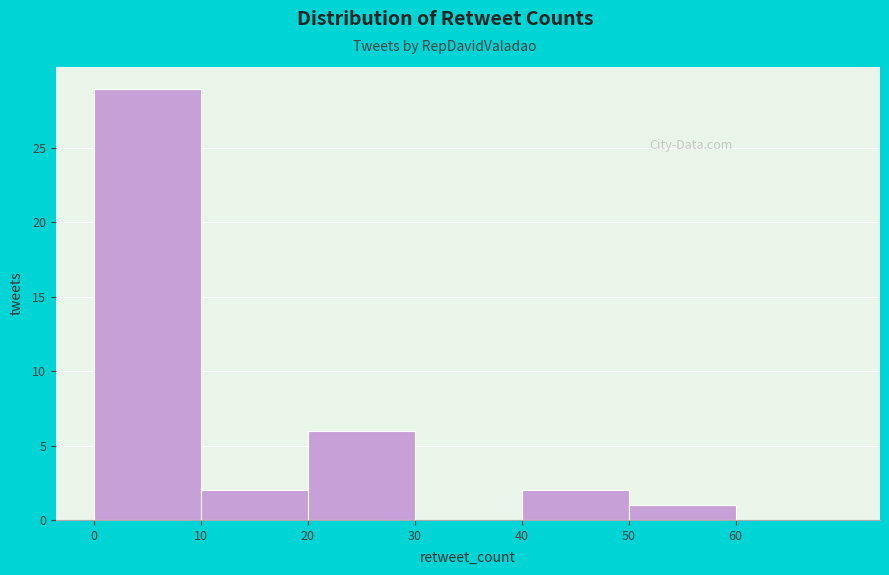

Reading left to right, list every bar in this chart as the range it spans on the x-axis followed by its height. The values are not printed on the chart, so give them approximately, as read against the axis.

0 to 10: 29
10 to 20: 2
20 to 30: 6
30 to 40: 0
40 to 50: 2
50 to 60: 1
60 to 70: 0